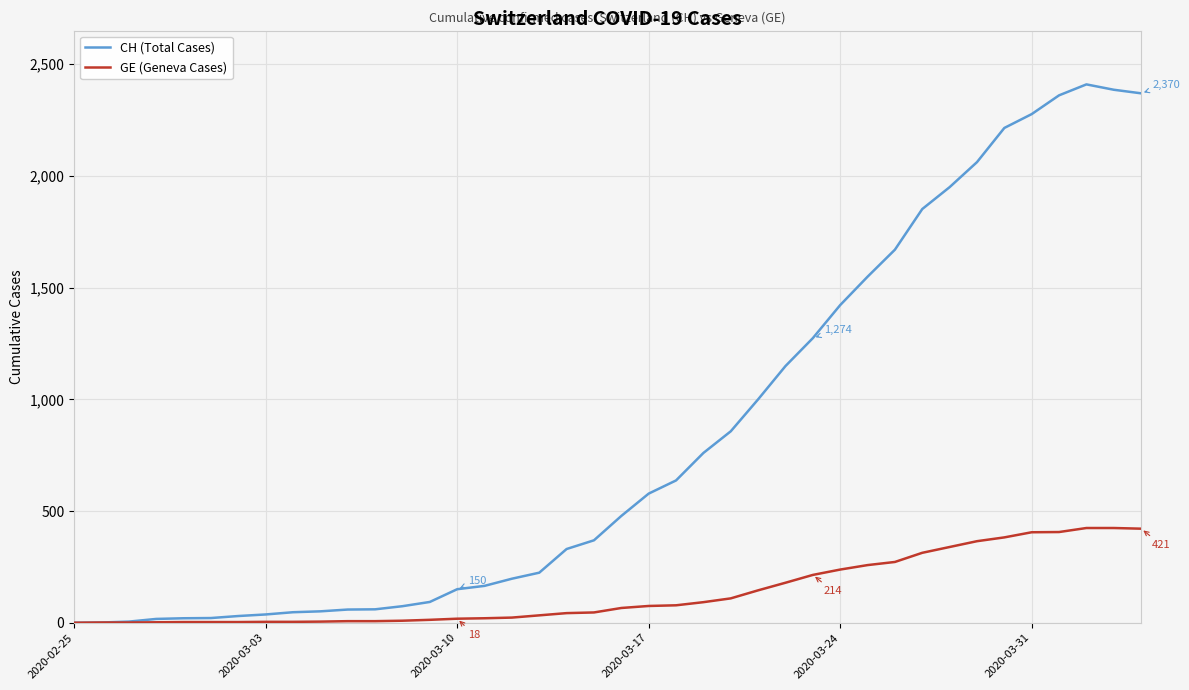

Which series has the widest spread of values?

CH (Total Cases)